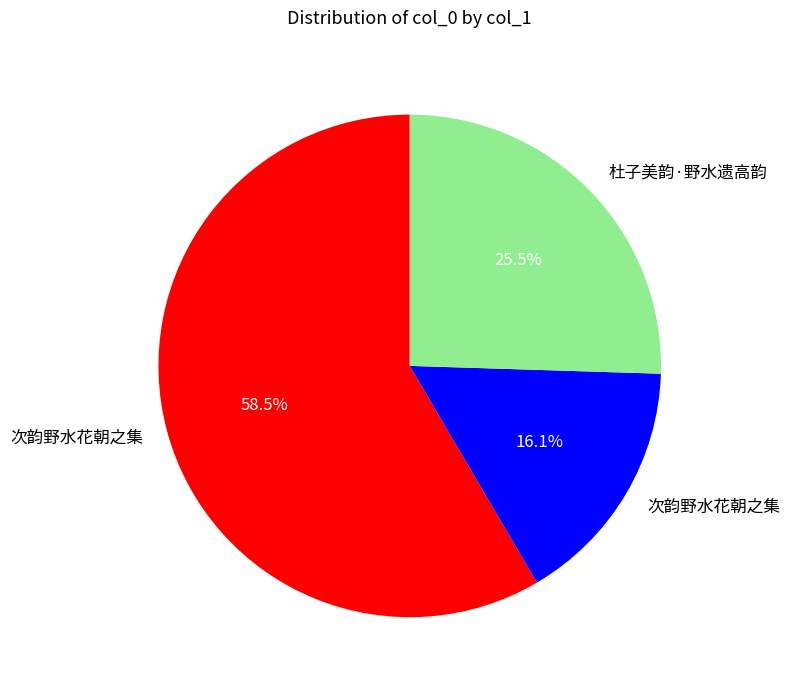

Does any single category account for the majority?

Yes